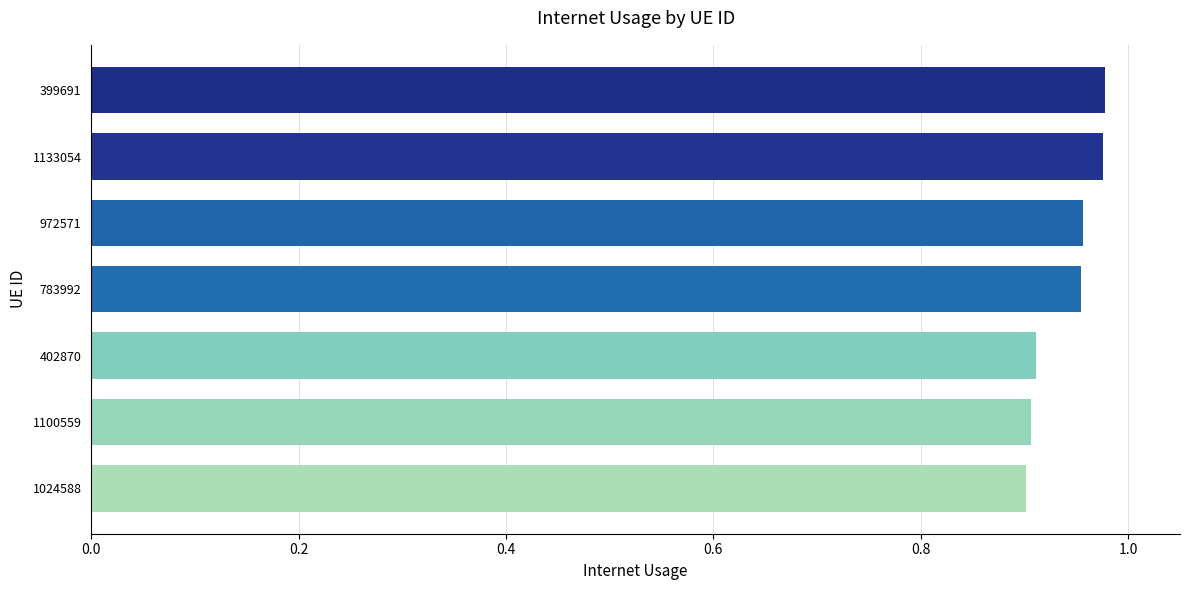

Count the values in the range 0 to 1.

7